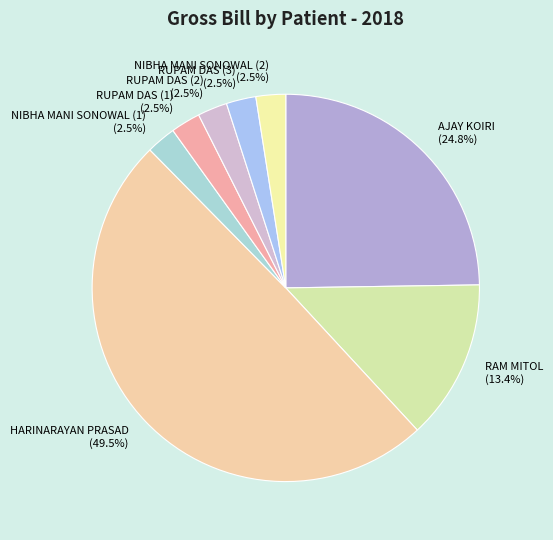

Which slice is the largest?

HARINARAYAN PRASAD